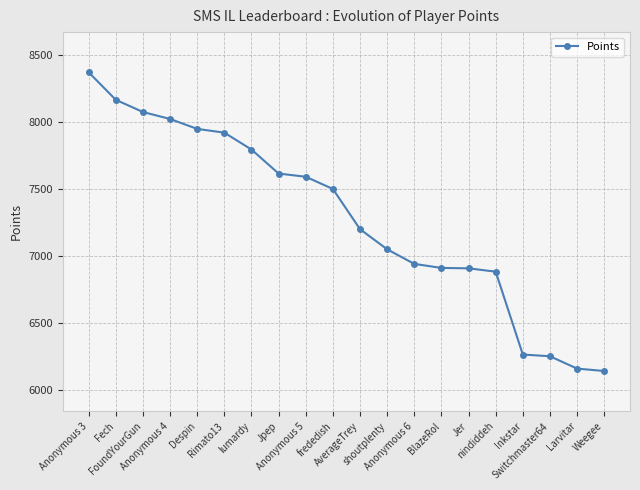

What is the smallest value displayed?

6145